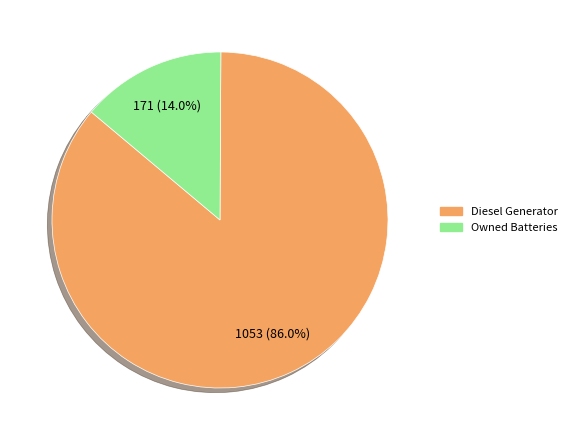

Which has a higher value, Owned Batteries or Diesel Generator?

Diesel Generator